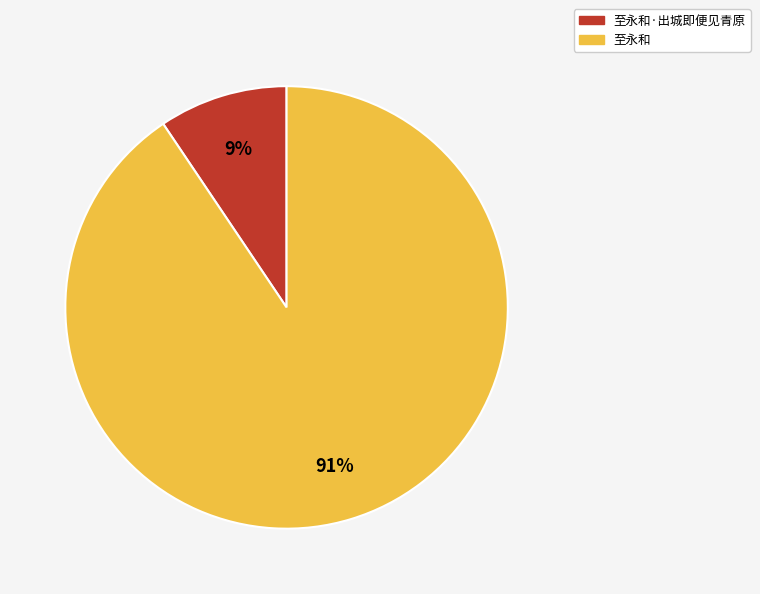

Is there a majority slice in this chart?

Yes